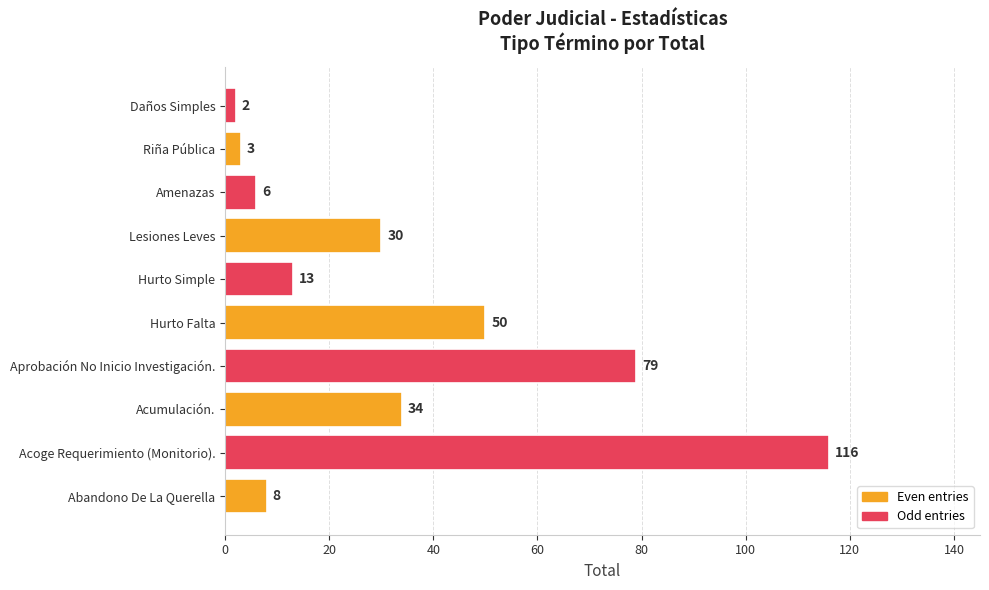

Reading bottom to top, extract all data points from this chart.

8	116	34	79	50	13	30	6	3	2